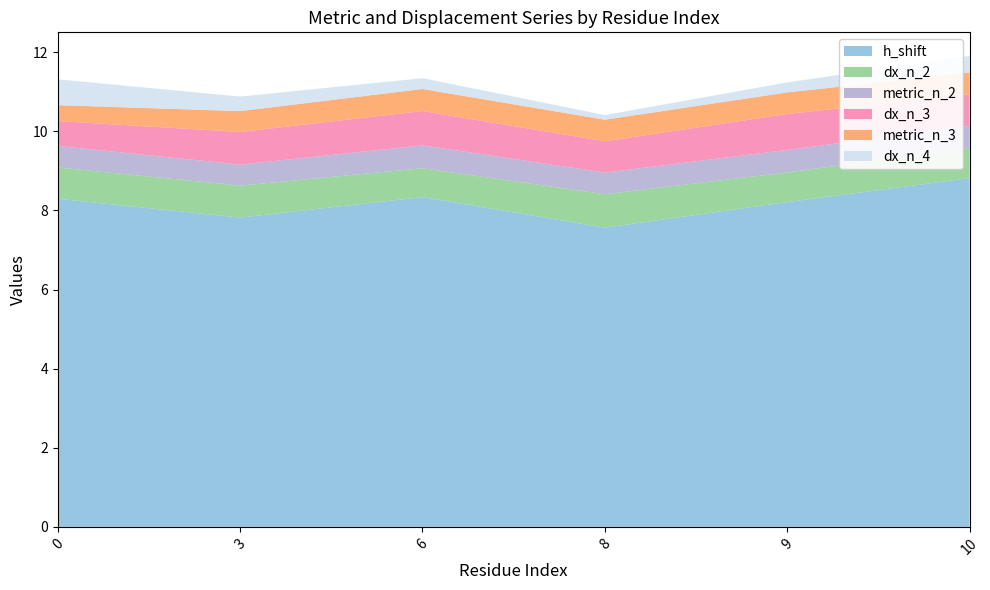

Reading right to left, list all the values displayed in this chart.

h_shift: 8.8	8.2	7.6	8.3	7.8	8.3
dx_n_2: 0.8	0.8	0.8	0.7	0.8	0.8
metric_n_2: 0.6	0.6	0.5	0.6	0.5	0.5
dx_n_3: 0.8	0.9	0.8	0.9	0.8	0.6
metric_n_3: 0.6	0.5	0.5	0.6	0.5	0.4
dx_n_4: 0.4	0.3	0.1	0.3	0.4	0.7